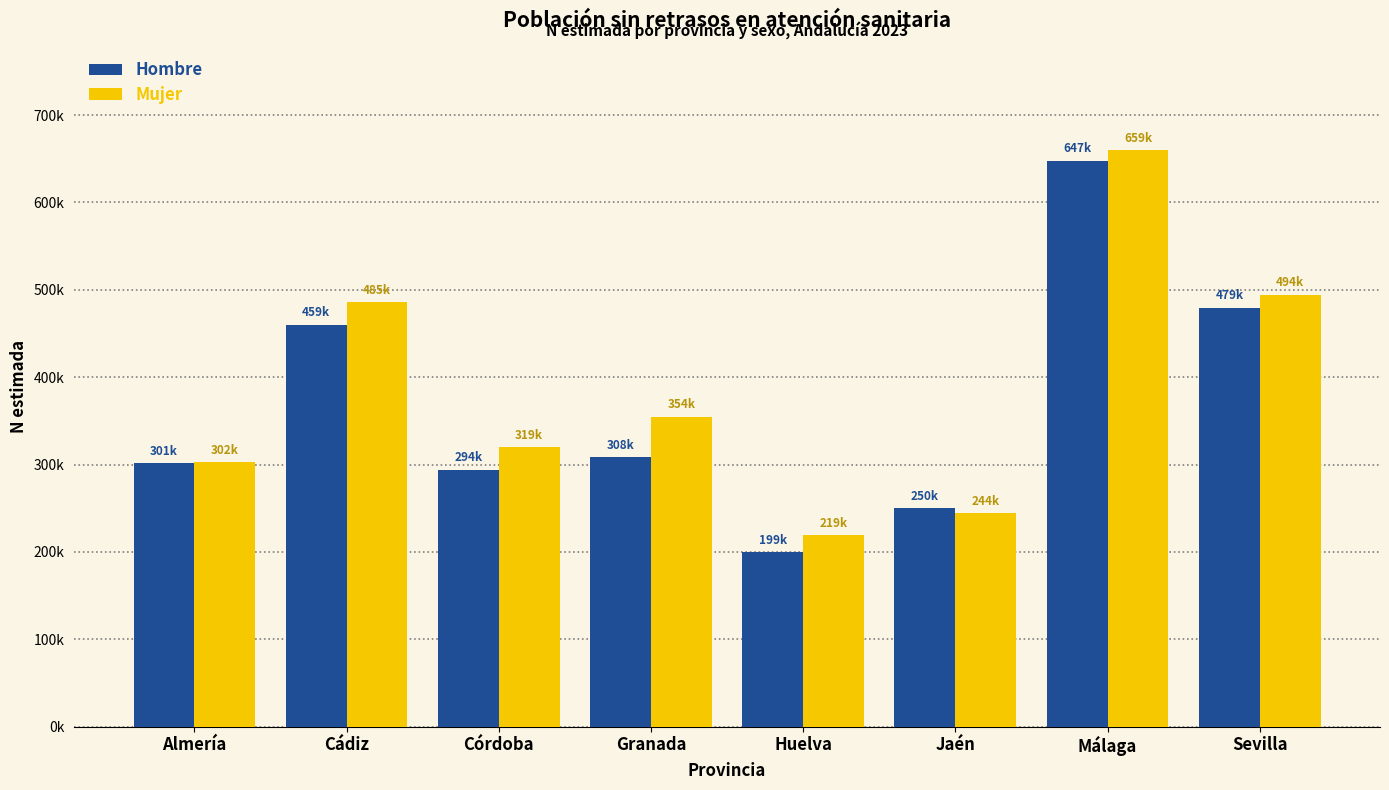

Rank the series at Cádiz from highest to lowest value.

Mujer, Hombre